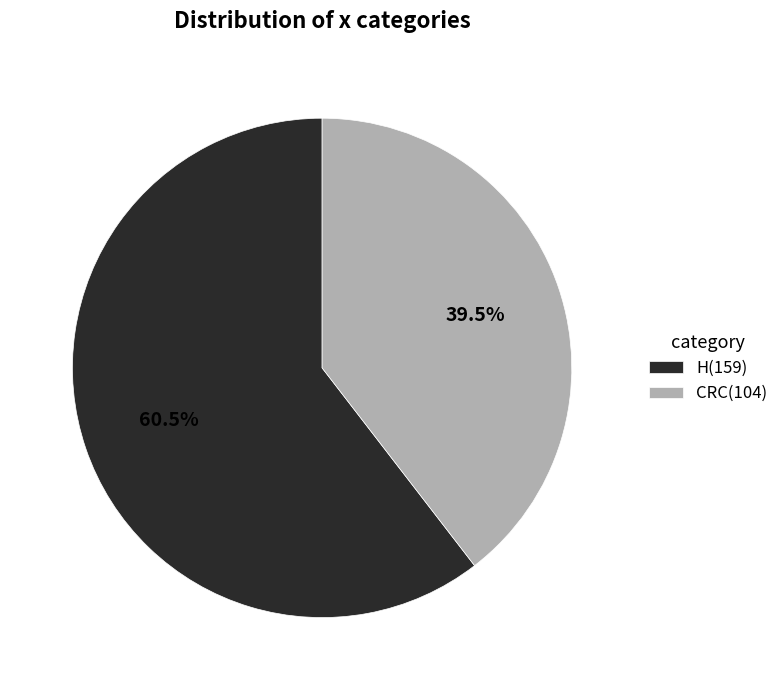

Combined, do H and CRC account for over 50%?

Yes